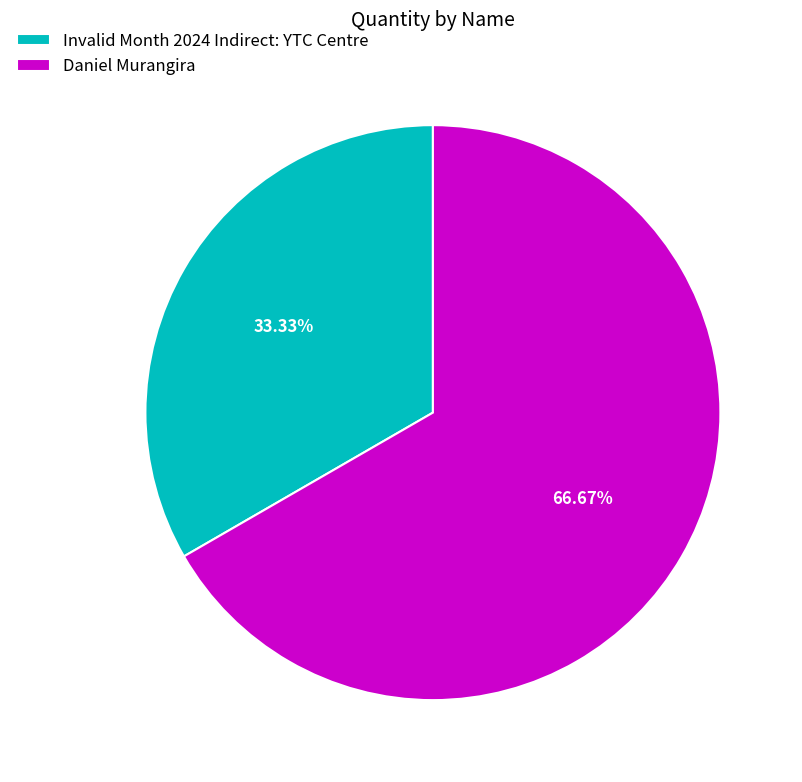

Which slice is the largest?

Daniel Murangira